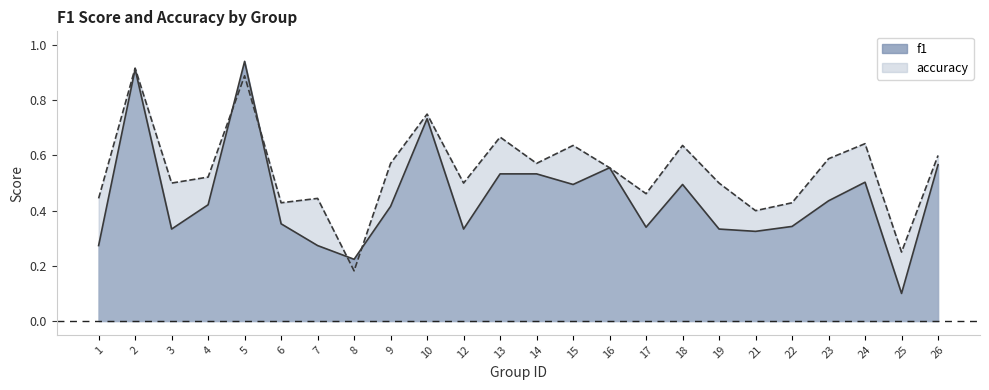

Is the value of f1 at 13 greater than the value of accuracy at 14?

No